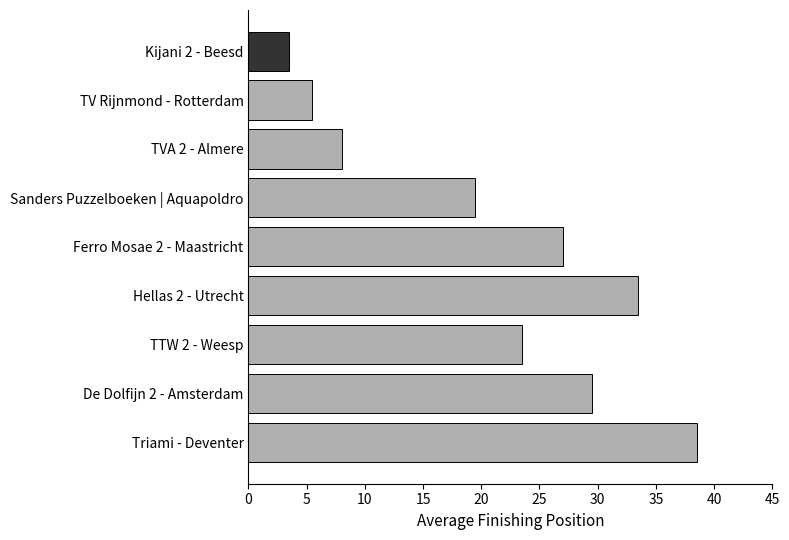

What is the sum of all values?

188.5